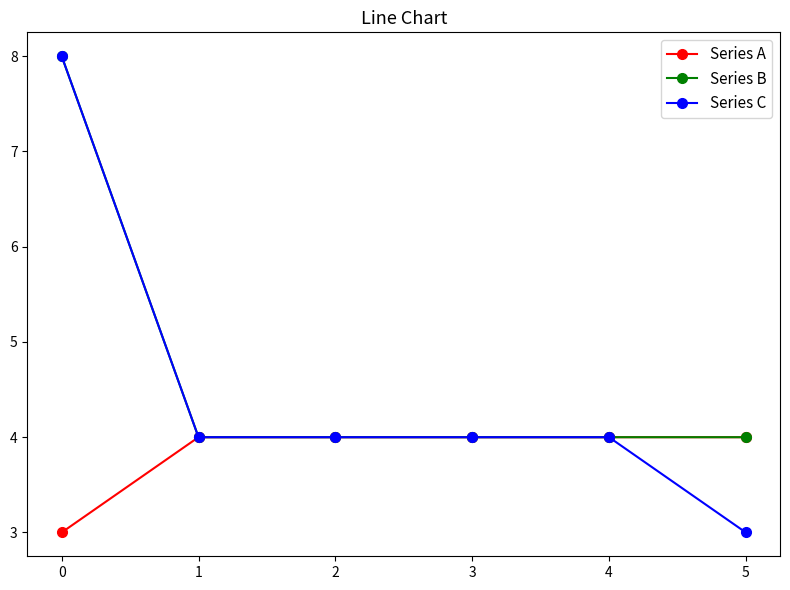

What is the total value across all series at 2?

12